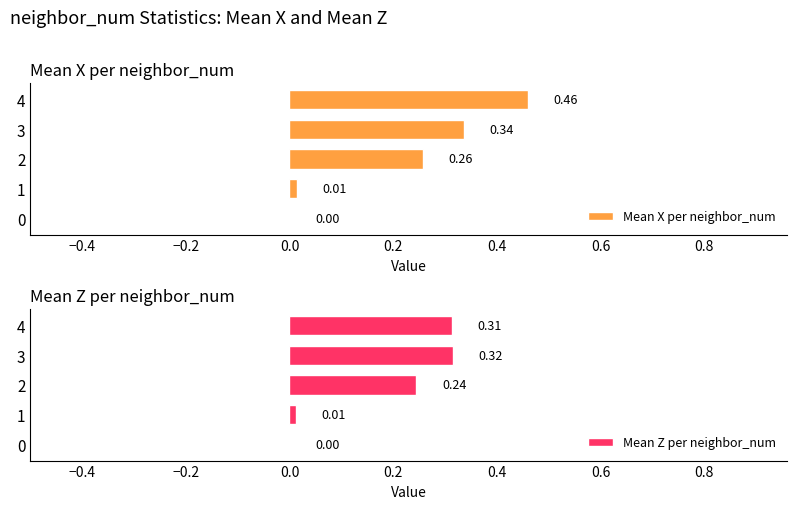

The Mean X per neighbor_num series shows 0.0 at 1. True or false?

False